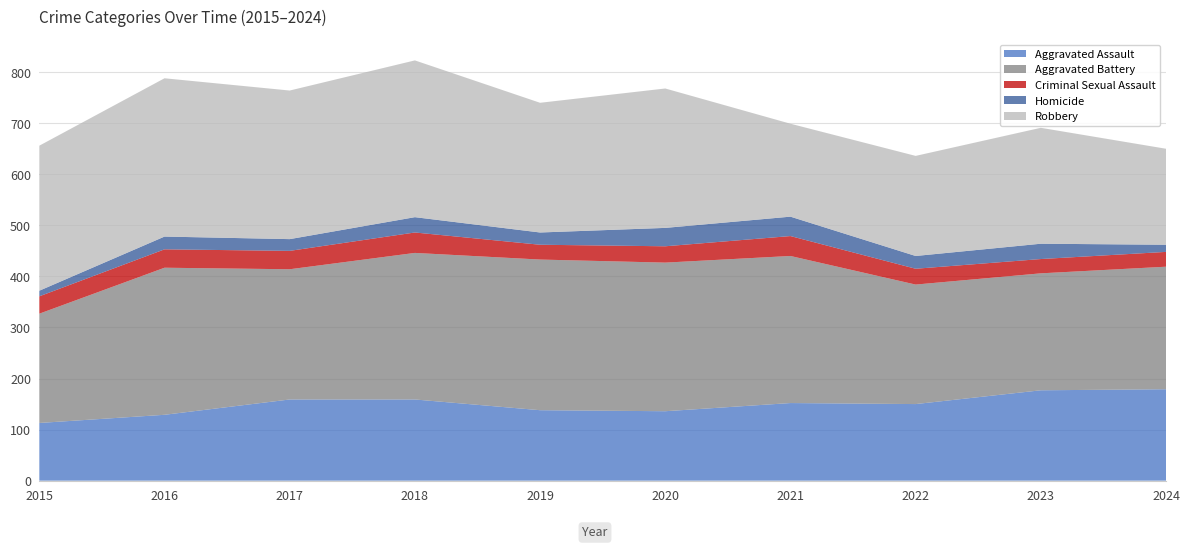

Reading left to right, what are all the values shown in this chart?

Aggravated Assault: 2015=113	2016=129	2017=159	2018=159	2019=138	2020=136	2021=152	2022=150	2023=177	2024=179
Aggravated Battery: 2015=214	2016=288	2017=255	2018=287	2019=295	2020=291	2021=288	2022=234	2023=229	2024=240
Criminal Sexual Assault: 2015=34	2016=36	2017=36	2018=40	2019=29	2020=32	2021=39	2022=31	2023=28	2024=29
Homicide: 2015=11	2016=25	2017=23	2018=30	2019=24	2020=36	2021=38	2022=25	2023=30	2024=14
Robbery: 2015=284	2016=310	2017=291	2018=307	2019=254	2020=273	2021=182	2022=196	2023=227	2024=188